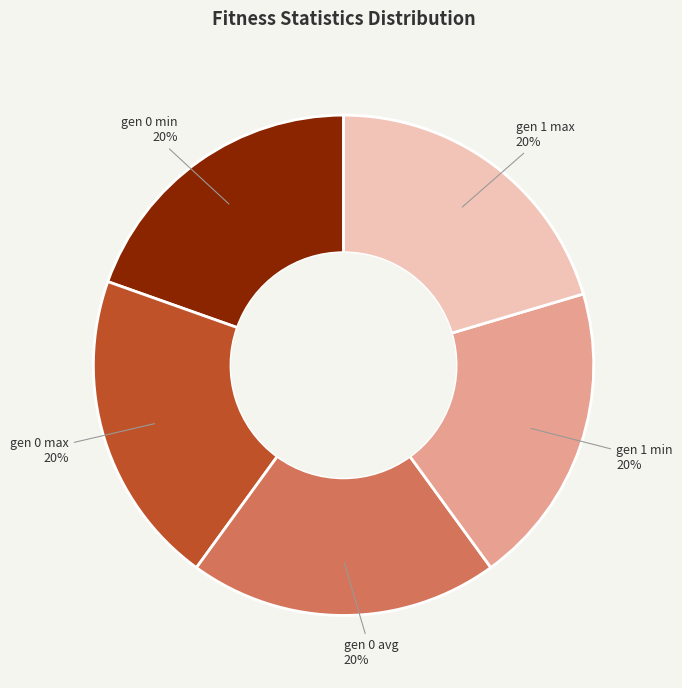

To the nearest percent, what is the average slice percentage?

20%